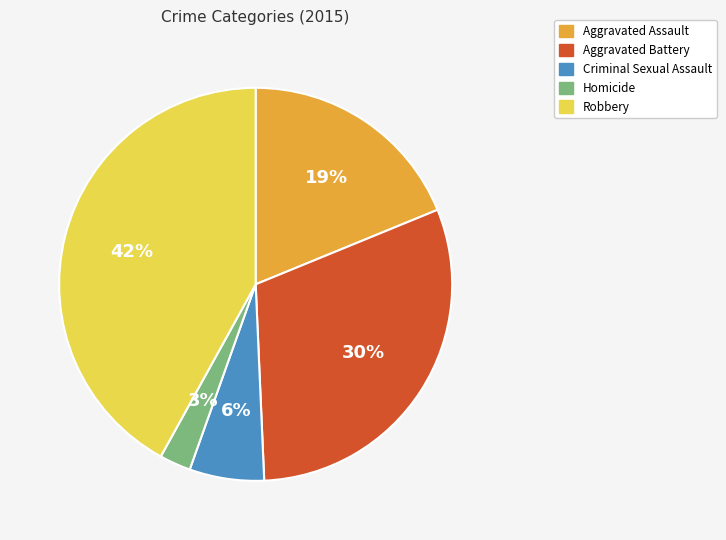

Is Homicide the majority of the pie?

No